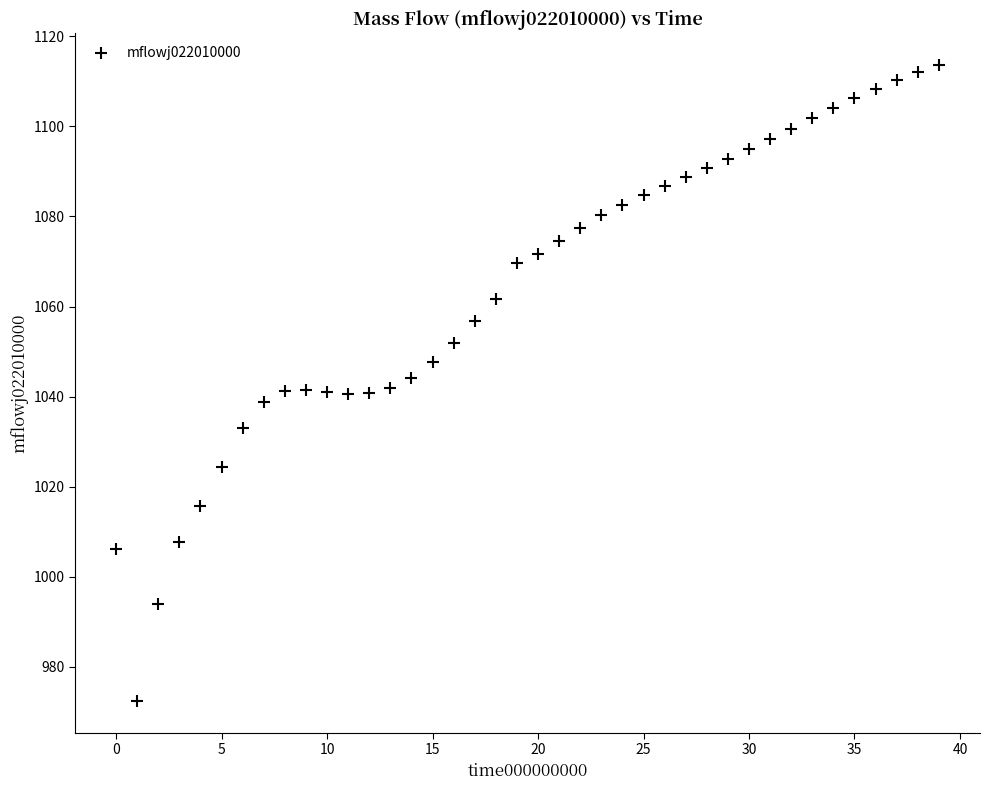

What is the range of Y values (max minus min)?

141.1